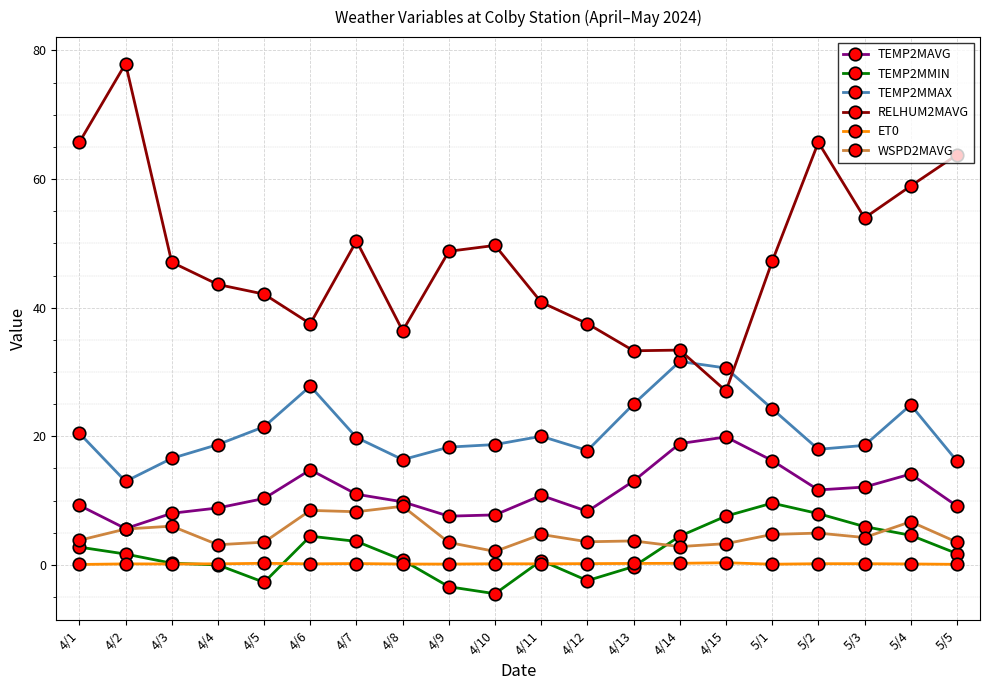

What is the difference between the maximum and minimum values in the TEMP2MMIN series?

14.1